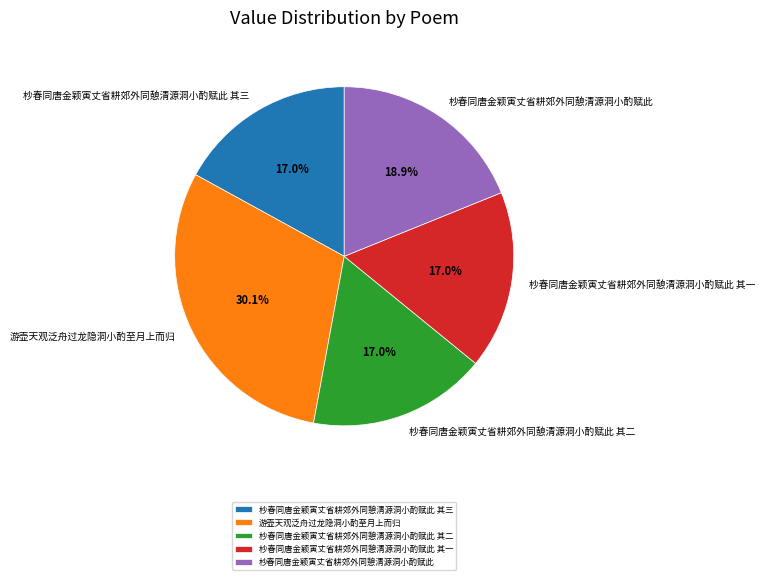

Does 杪春同唐金颖寅丈省耕郊外同憩清源洞小酌赋此 其三 represent more than half of the total?

No